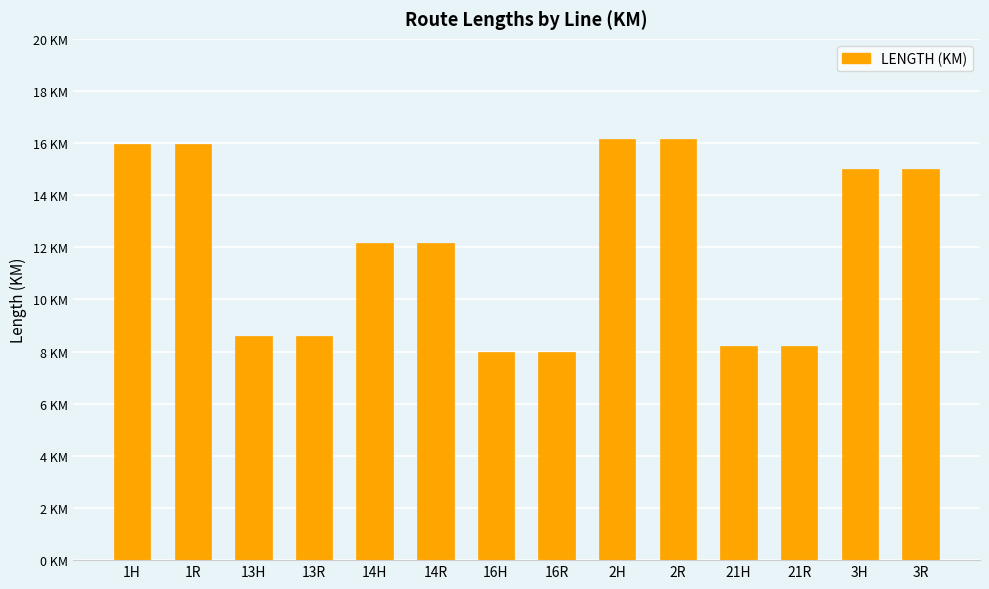

Does the chart contain any negative values?

No